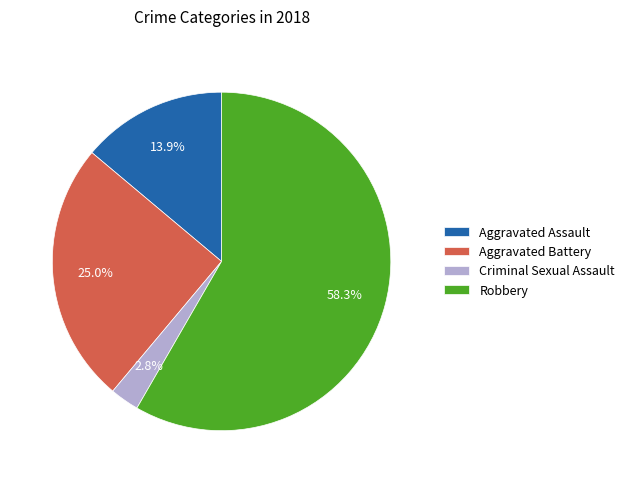

To the nearest percent, what percentage of the pie is Robbery?

58%